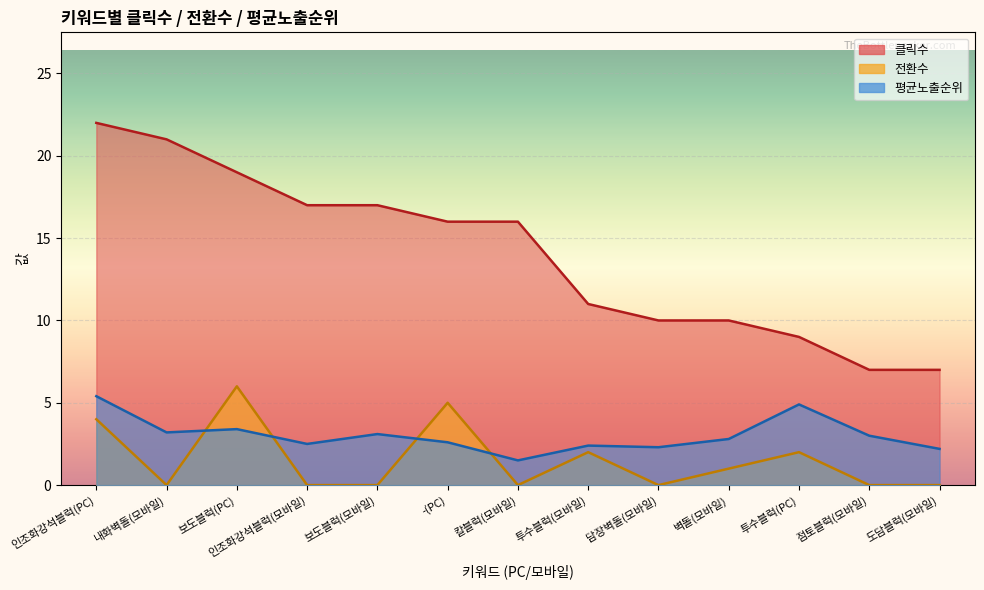

Reading right to left, list all the values displayed in this chart.

클릭수: 도담블럭(모바일)=7.0	점토블럭(모바일)=7.0	투수블럭(PC)=9.0	벽돌(모바일)=10.0	담장벽돌(모바일)=10.0	투수블럭(모바일)=11.0	칼블럭(모바일)=16.0	-(PC)=16.0	보도블럭(모바일)=17.0	인조화강석블럭(모바일)=17.0	보도블럭(PC)=19.0	내화벽돌(모바일)=21.0	인조화강석블럭(PC)=22.0
전환수: 도담블럭(모바일)=0.0	점토블럭(모바일)=0.0	투수블럭(PC)=2.0	벽돌(모바일)=1.0	담장벽돌(모바일)=0.0	투수블럭(모바일)=2.0	칼블럭(모바일)=0.0	-(PC)=5.0	보도블럭(모바일)=0.0	인조화강석블럭(모바일)=0.0	보도블럭(PC)=6.0	내화벽돌(모바일)=0.0	인조화강석블럭(PC)=4.0
평균노출순위: 도담블럭(모바일)=2.2	점토블럭(모바일)=3.0	투수블럭(PC)=4.9	벽돌(모바일)=2.8	담장벽돌(모바일)=2.3	투수블럭(모바일)=2.4	칼블럭(모바일)=1.5	-(PC)=2.6	보도블럭(모바일)=3.1	인조화강석블럭(모바일)=2.5	보도블럭(PC)=3.4	내화벽돌(모바일)=3.2	인조화강석블럭(PC)=5.4